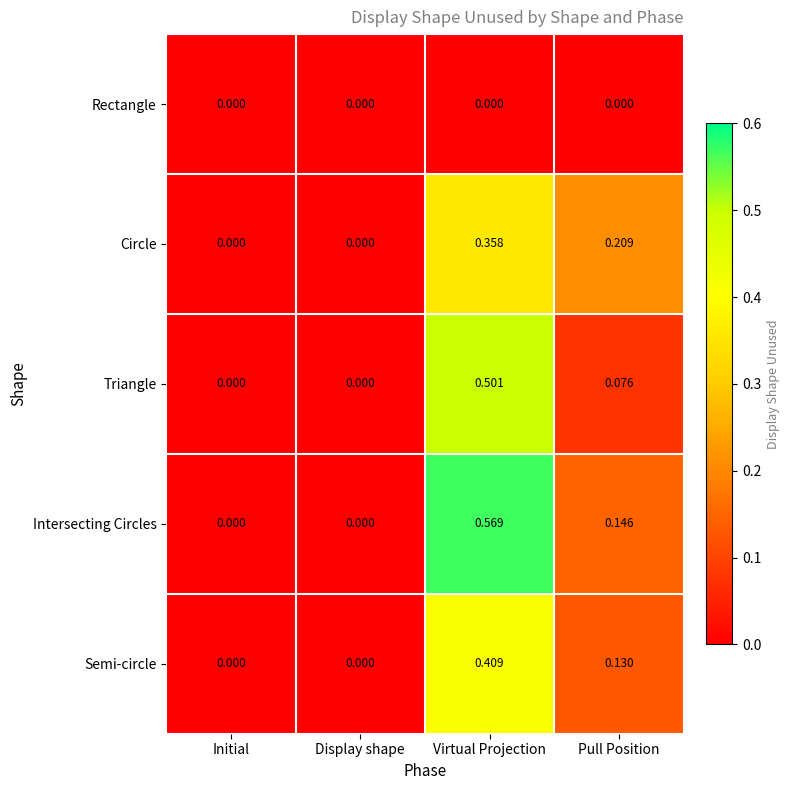

Rank the series at Virtual Projection from highest to lowest value.

Intersecting Circles, Triangle, Semi-circle, Circle, Rectangle